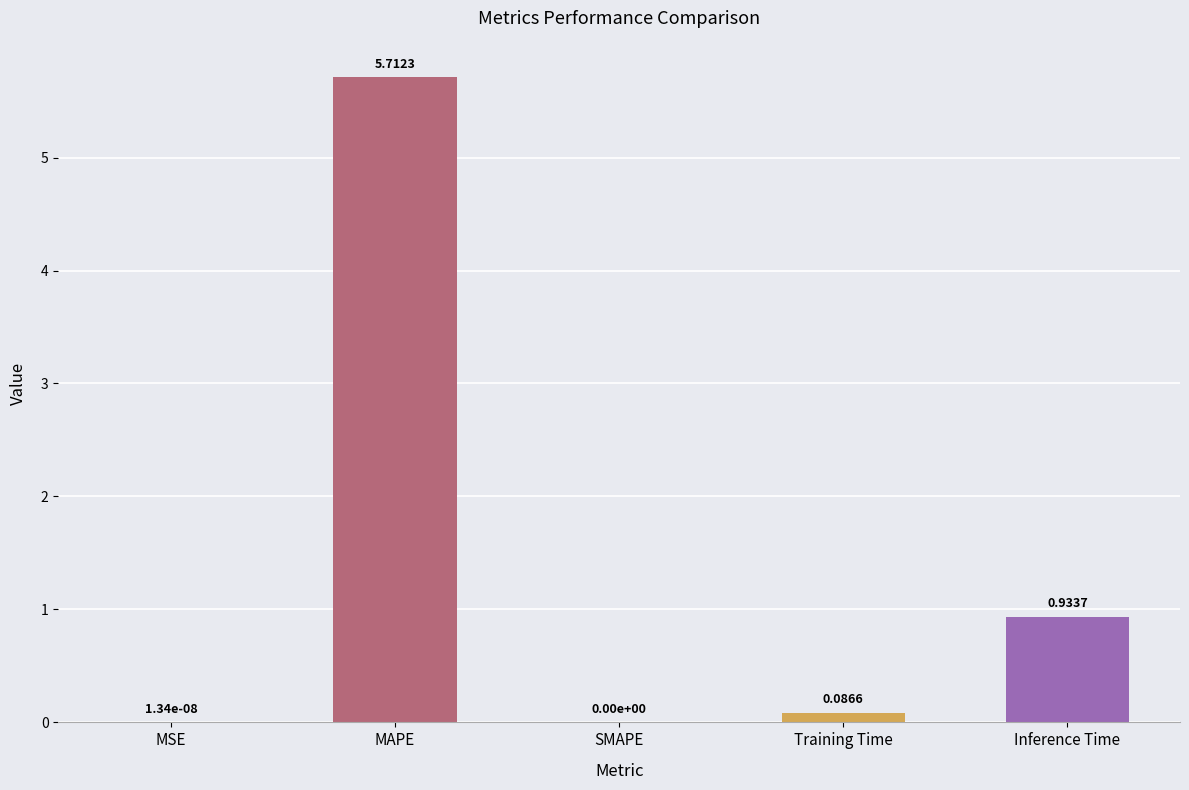

Where is the data nearest to the value 2?

Inference Time